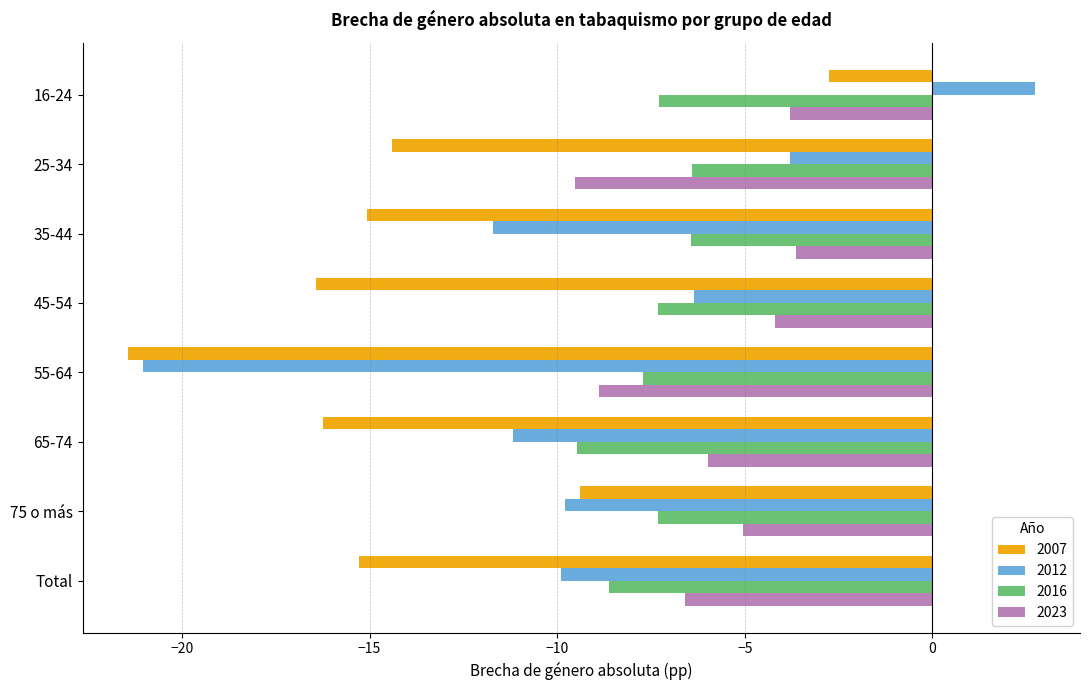

Rank the series at 35-44 from lowest to highest value.

2007, 2012, 2016, 2023